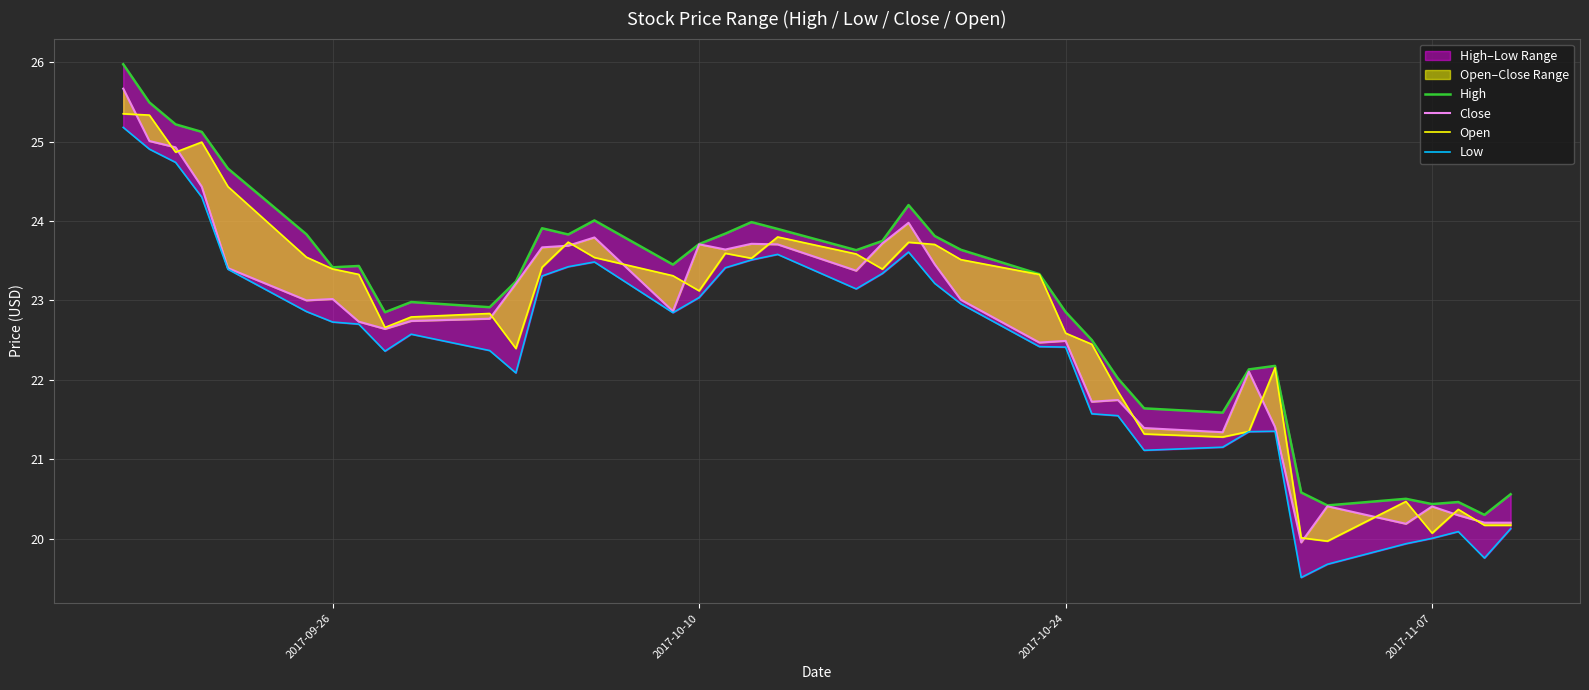

Reading left to right, transcribe all the data shown in this chart.

High: 26.0	25.5	25.2	25.1	24.7	23.8	23.4	23.4	22.9	23.0	22.9	23.2	23.9	23.8	24.0	23.5	23.7	23.8	24.0	23.9	23.6	23.7	24.2	23.8	23.6	23.3	22.9	22.5	22.0	21.6	21.6	22.1	22.2	20.6	20.4	20.5	20.4	20.5	20.3	20.6
Close: 25.7	25.0	24.9	24.4	23.4	23.0	23.0	22.7	22.6	22.7	22.8	23.2	23.7	23.7	23.8	22.9	23.7	23.6	23.7	23.7	23.4	23.7	24.0	23.5	23.0	22.5	22.5	21.7	21.7	21.4	21.3	22.1	21.4	20.0	20.4	20.2	20.4	20.3	20.2	20.2
Open: 25.4	25.3	24.9	25.0	24.4	23.5	23.4	23.3	22.7	22.8	22.8	22.4	23.4	23.7	23.5	23.3	23.1	23.6	23.5	23.8	23.6	23.4	23.7	23.7	23.5	23.3	22.6	22.4	21.9	21.3	21.3	21.3	22.1	20.0	20.0	20.5	20.1	20.4	20.2	20.2
Low: 25.2	24.9	24.7	24.3	23.4	22.9	22.7	22.7	22.4	22.6	22.4	22.1	23.3	23.4	23.5	22.8	23.0	23.4	23.5	23.6	23.1	23.3	23.6	23.2	23.0	22.4	22.4	21.6	21.5	21.1	21.1	21.3	21.4	19.5	19.7	19.9	20.0	20.1	19.8	20.1